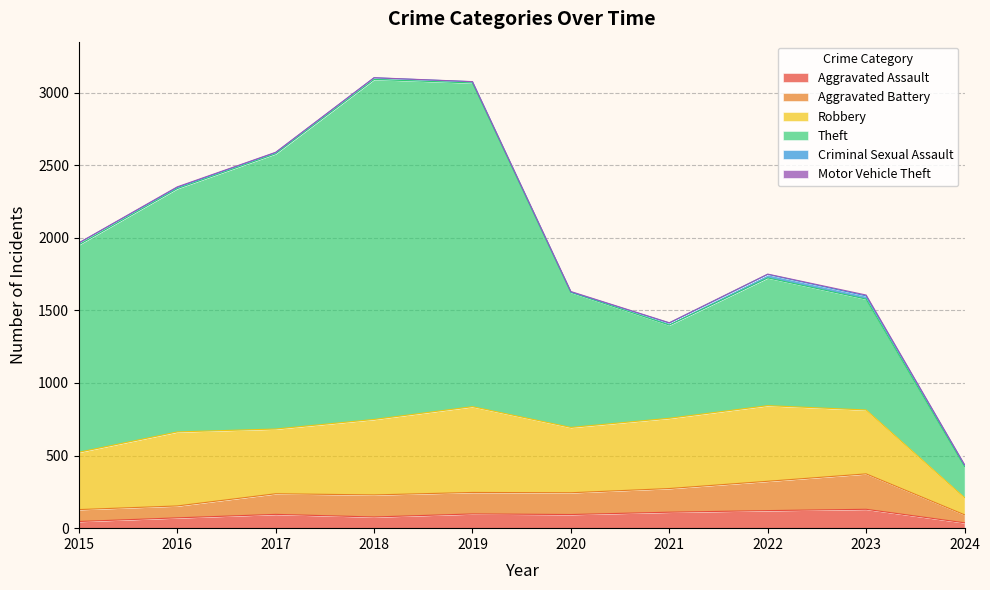

What is the greatest value displayed?

2342